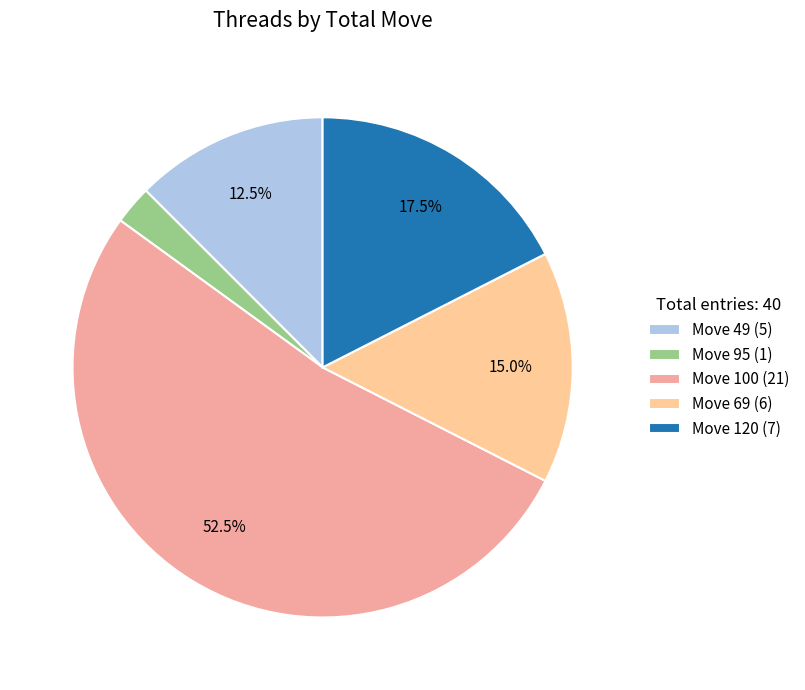

Between Move 49 (5) and Move 120 (7), which is larger?

Move 120 (7)